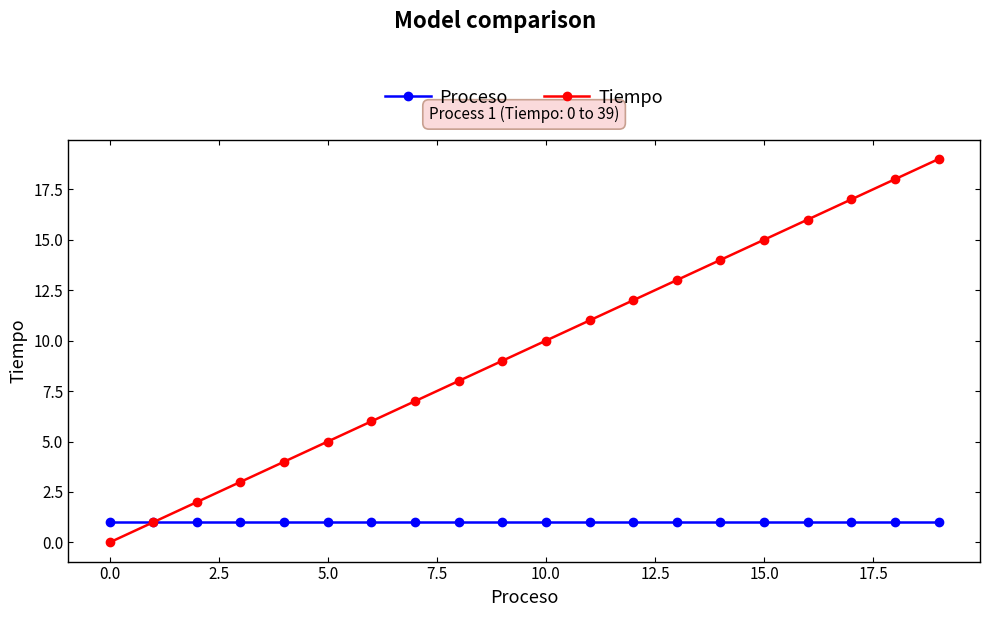

Rank the series by their maximum value, from lowest to highest.

Proceso, Tiempo